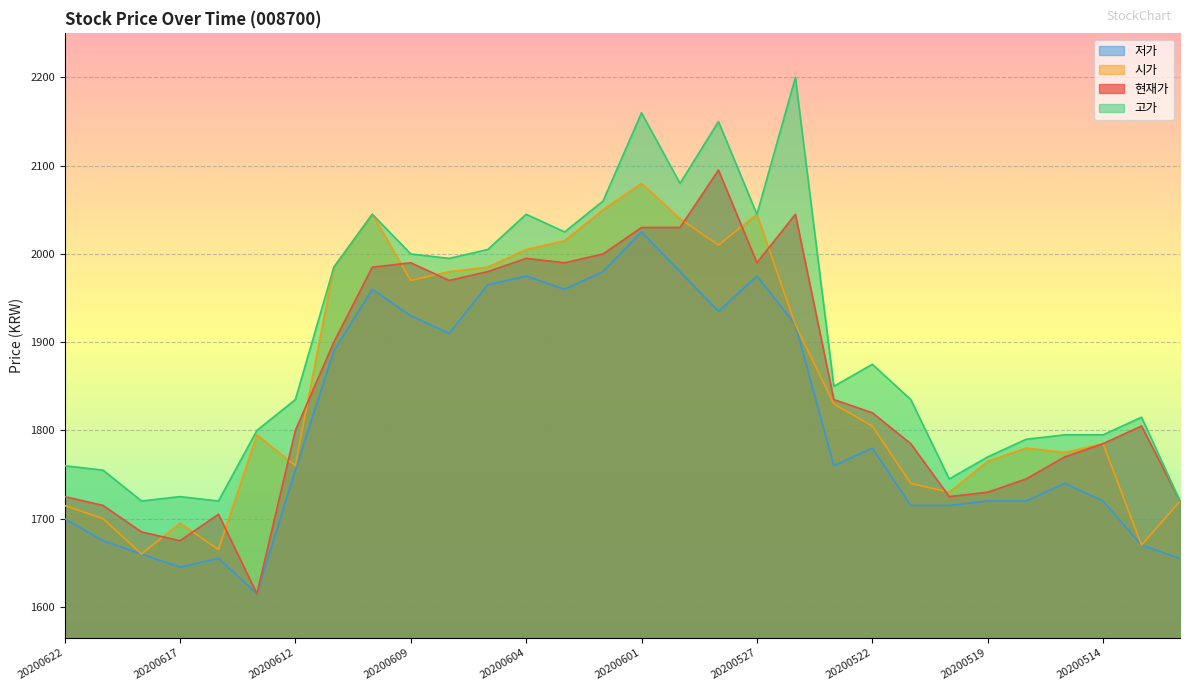

At which category does 저가 reach its first local peak?

20200616